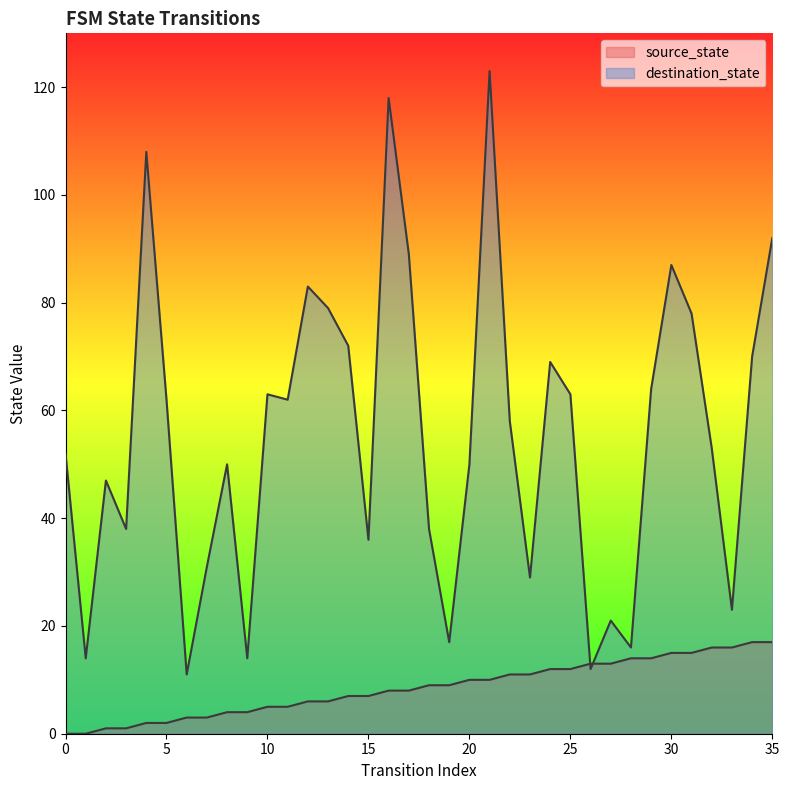

Between 22 and 0, which is larger?

22